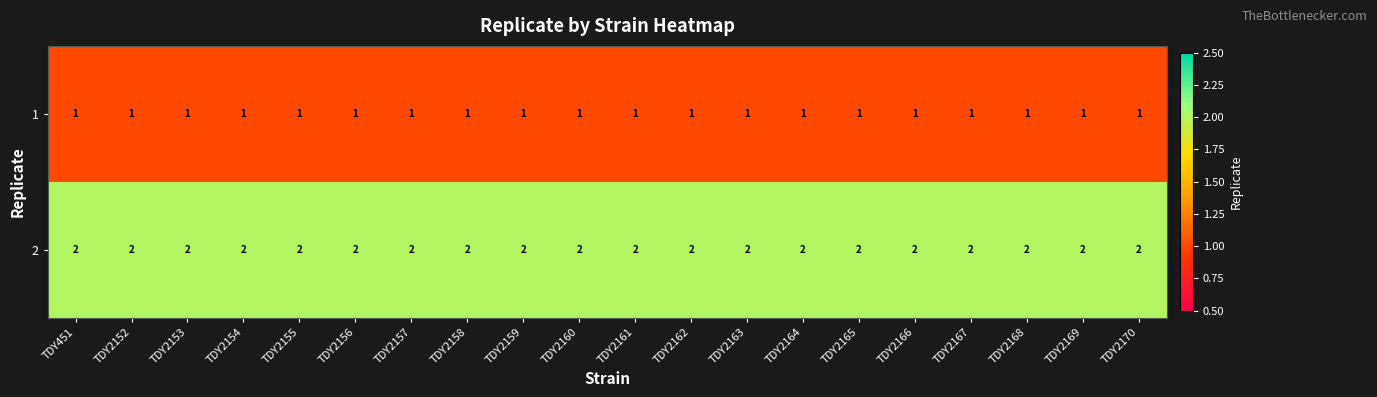

The 2 series shows 3 at TDY2168. True or false?

False